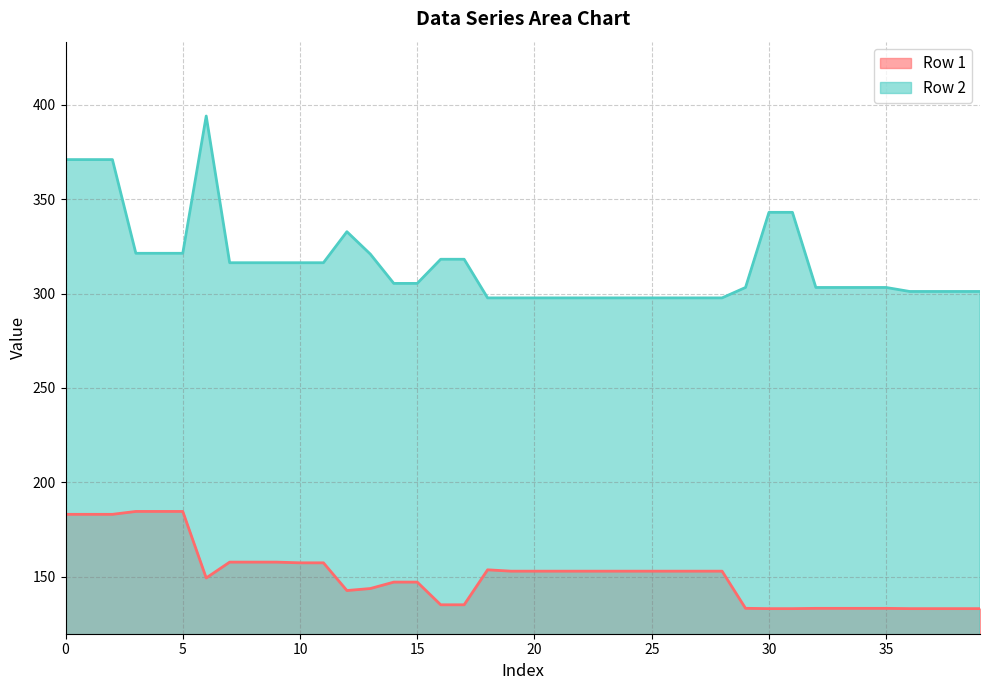

What is the sum of the Row 1 values at 23 and 10?

310.1